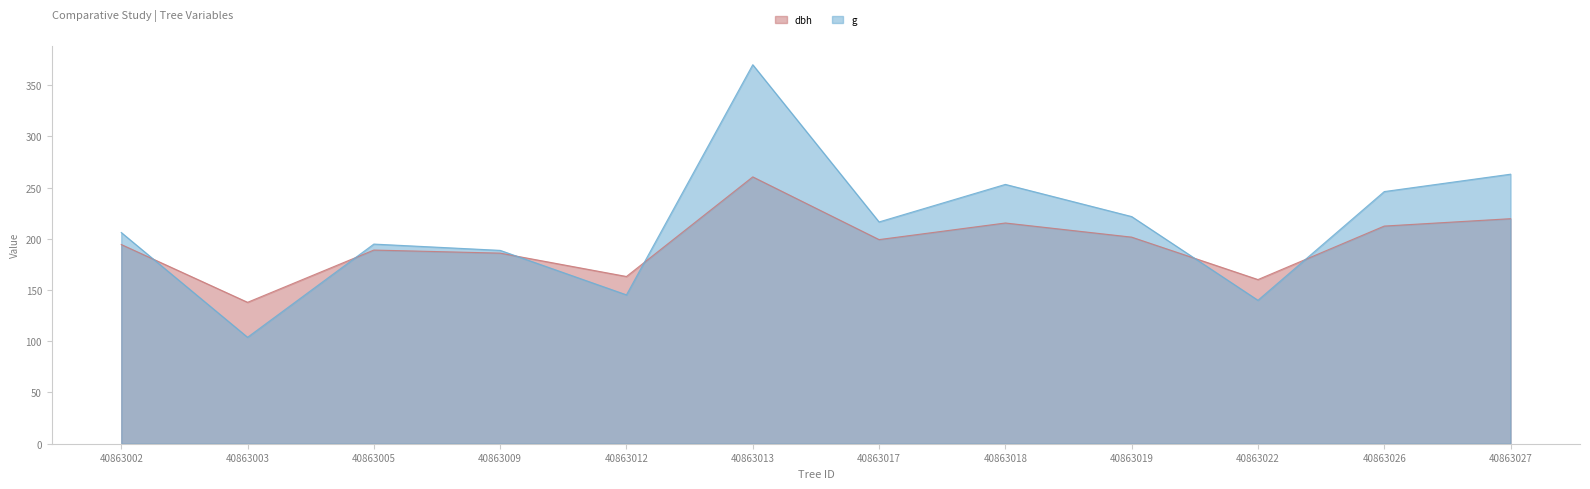

At which category does the chart reach its minimum across all series?

40863003